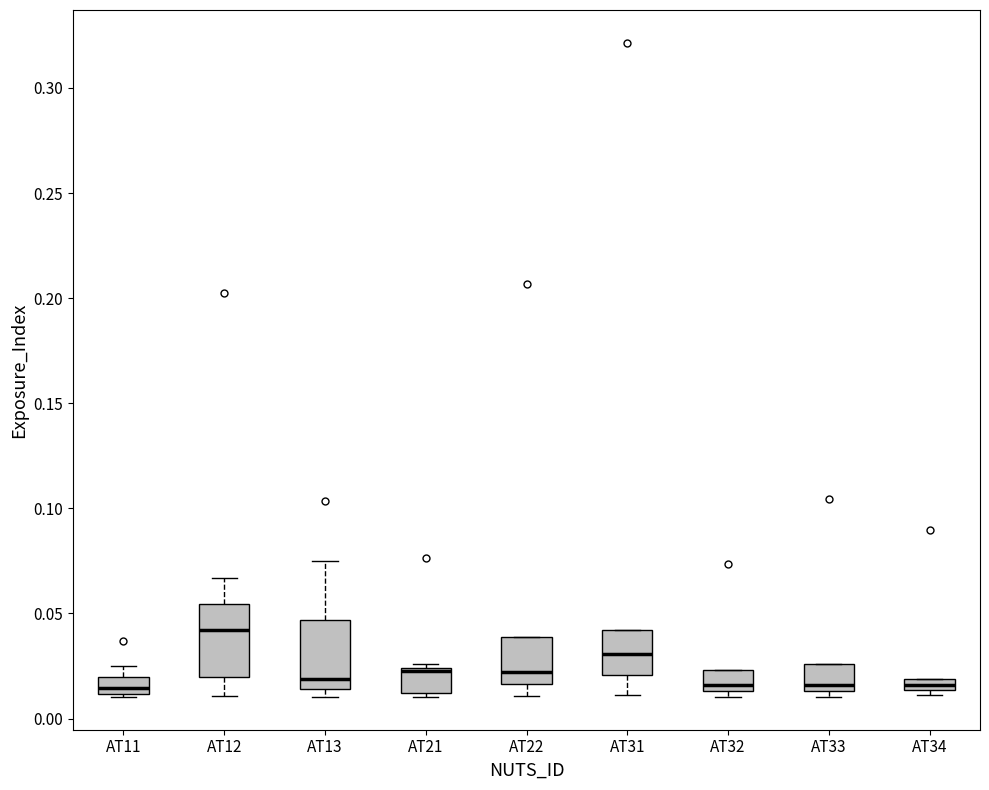

Where does the median line of the box for AT22 sit on the y-axis? The values are not printed on the chart, so give them approximately, as read against the axis.

0.020